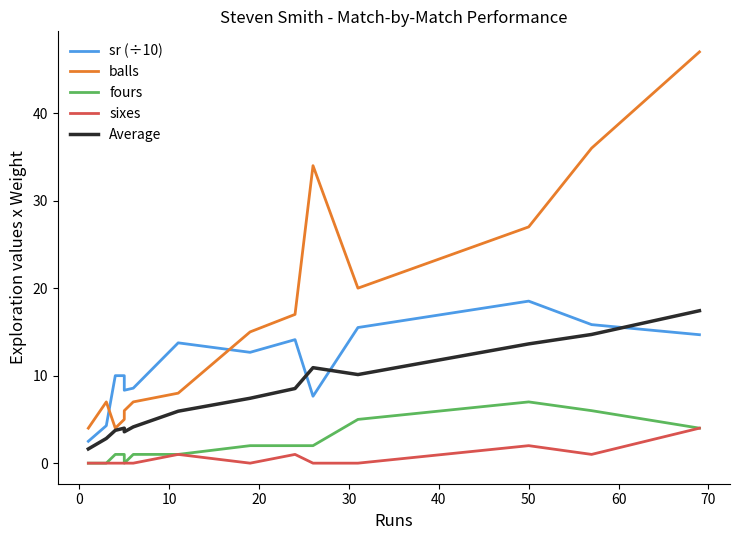

How many interior local valleys does the Average series have?

2